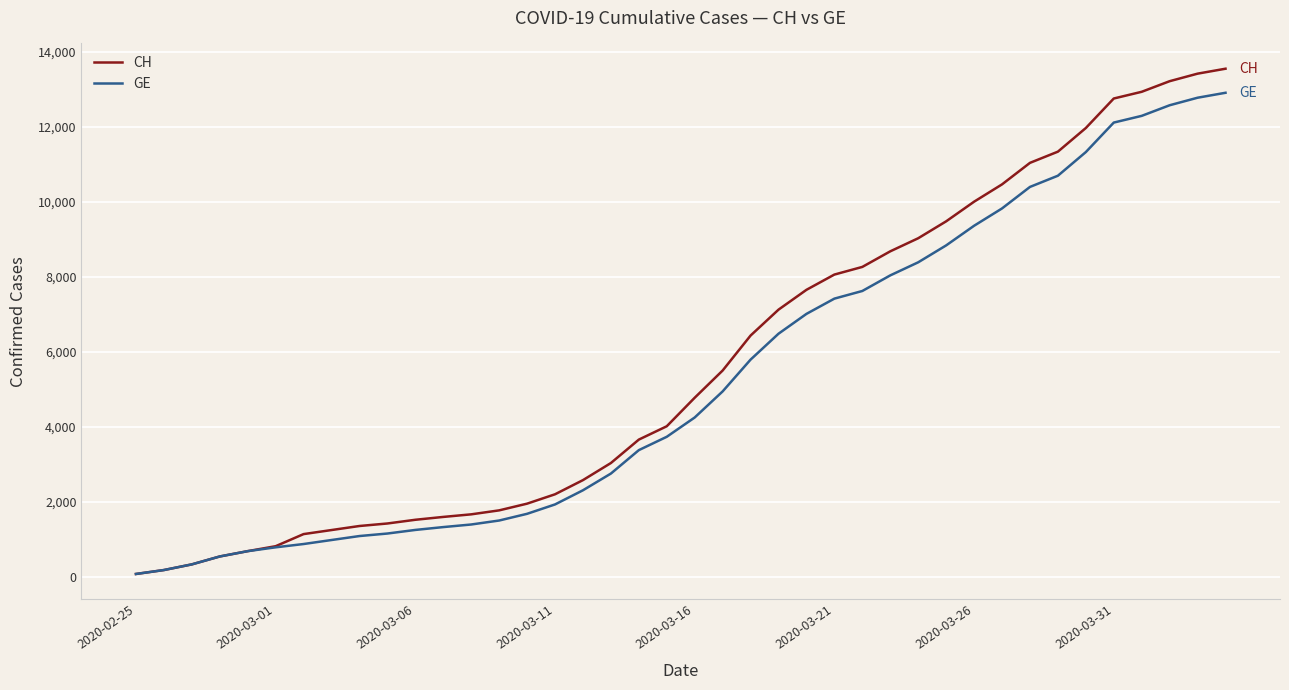

How many distinct data groups are displayed?

2